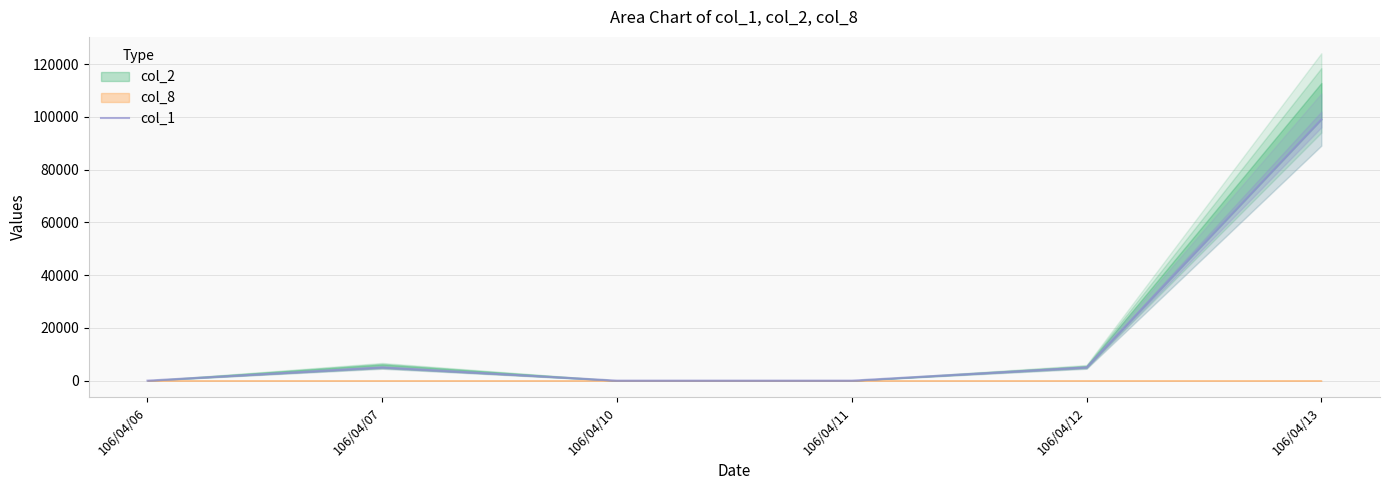

How many interior local peaks (higher than both neighbors) does the data have?

1